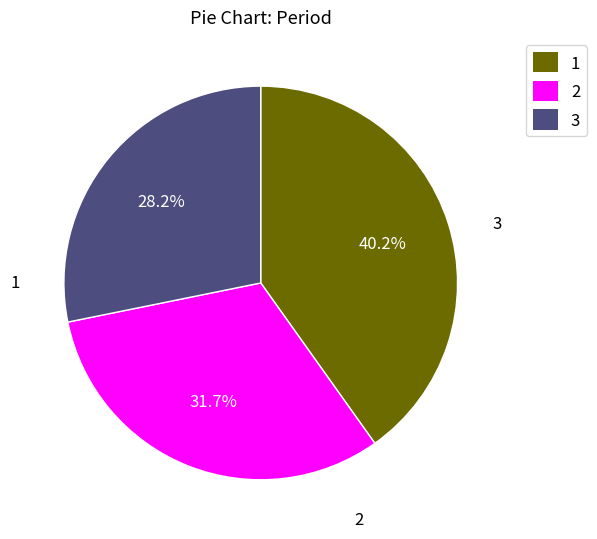

What percentage do 2 and 1 together represent?

71.8%